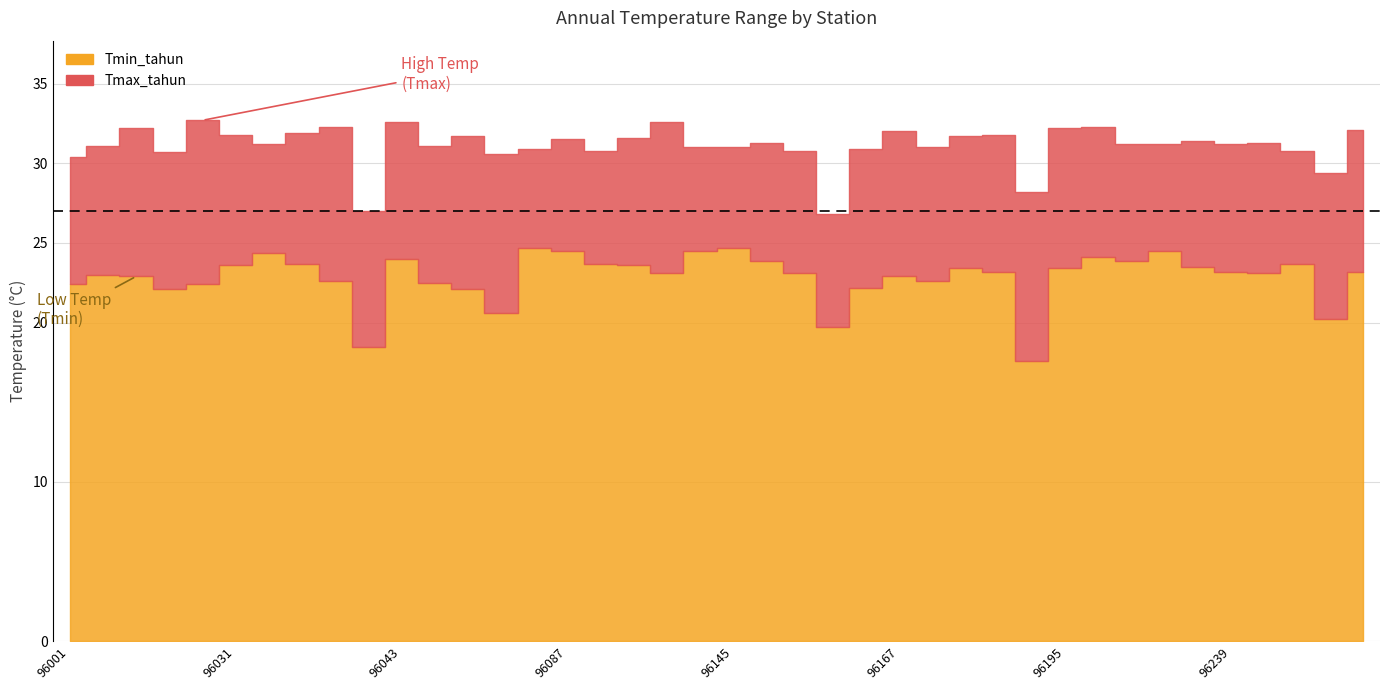

Rank the series by their maximum value, from highest to lowest.

Tmax_tahun, Tmin_tahun